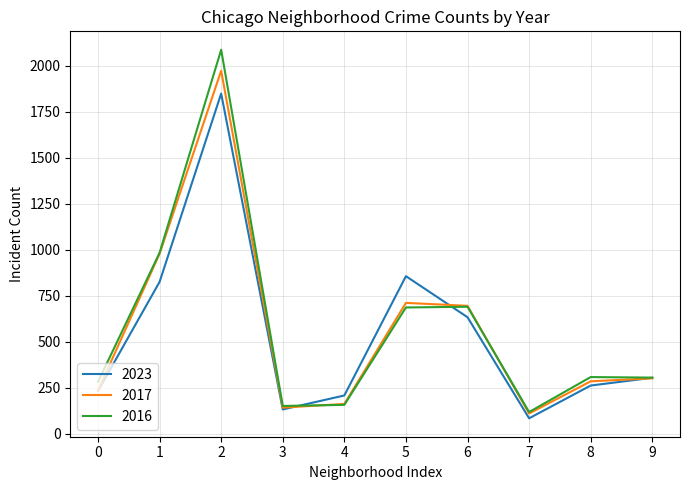

Rank the series by their maximum value, from highest to lowest.

2016, 2017, 2023